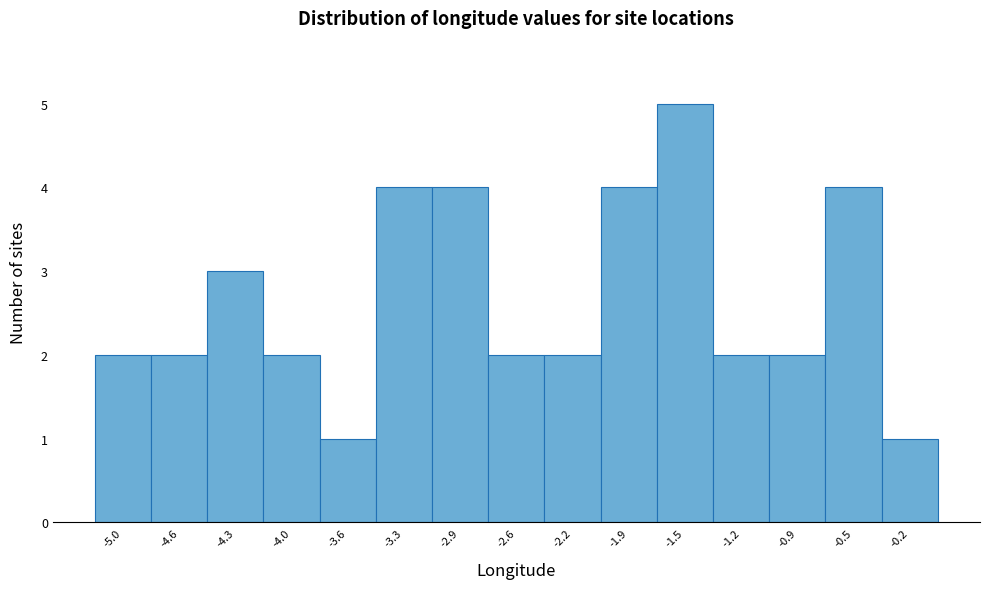

Reading right to left, transcribe all the data shown in this chart.

1	4	2	2	5	4	2	2	4	4	1	2	3	2	2